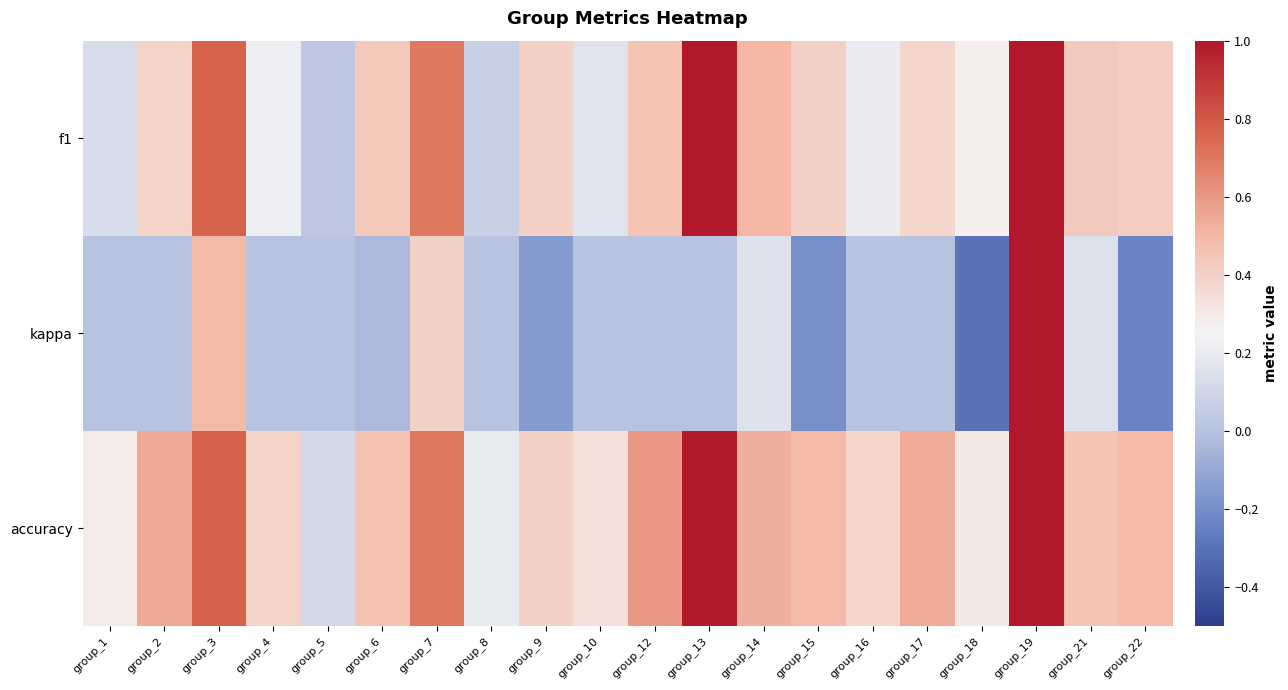

Which series changed the most between group_5 and group_17?

accuracy